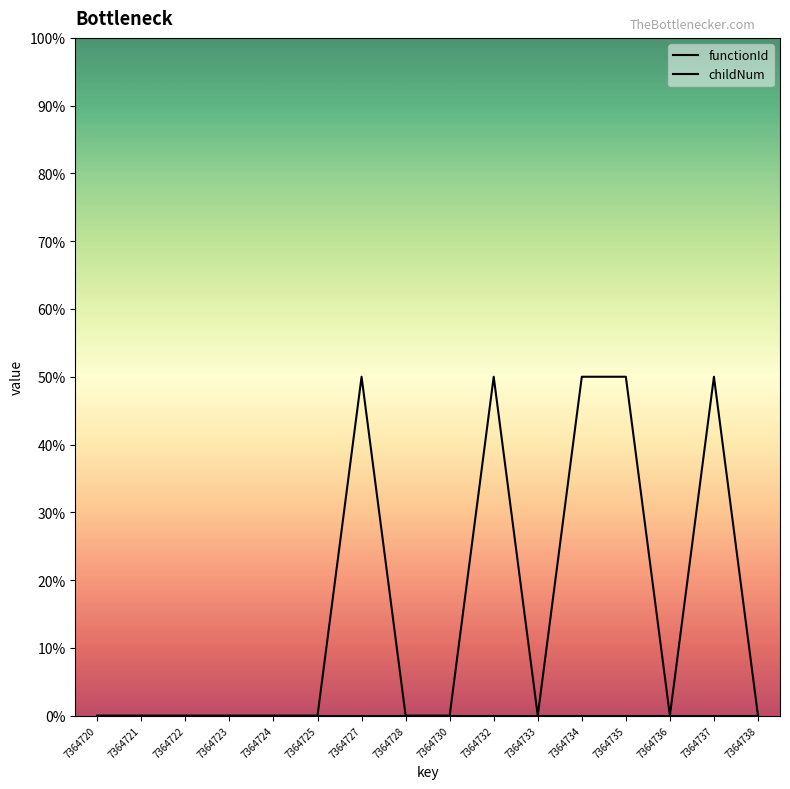

Which series has the largest range (max minus min)?

childNum